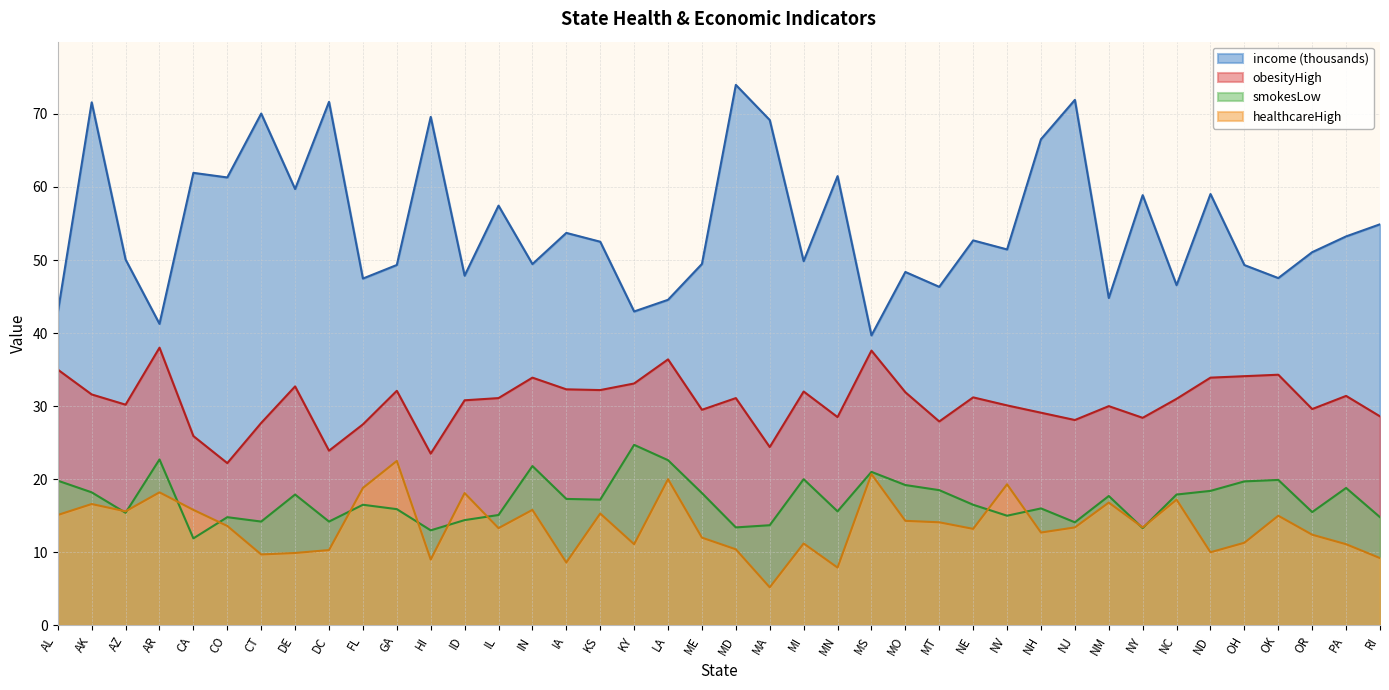

How many interior local peaks does the income series have?

14